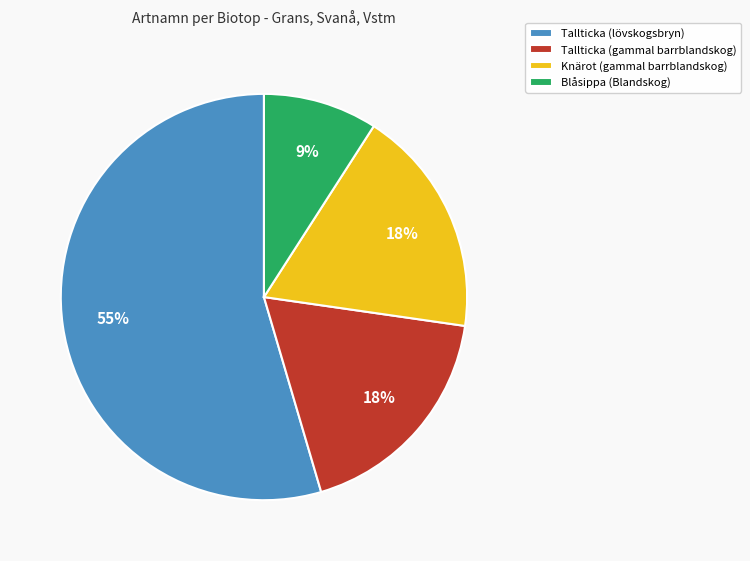

Does Tallticka (lövskogsbryn) represent more than half of the total?

Yes